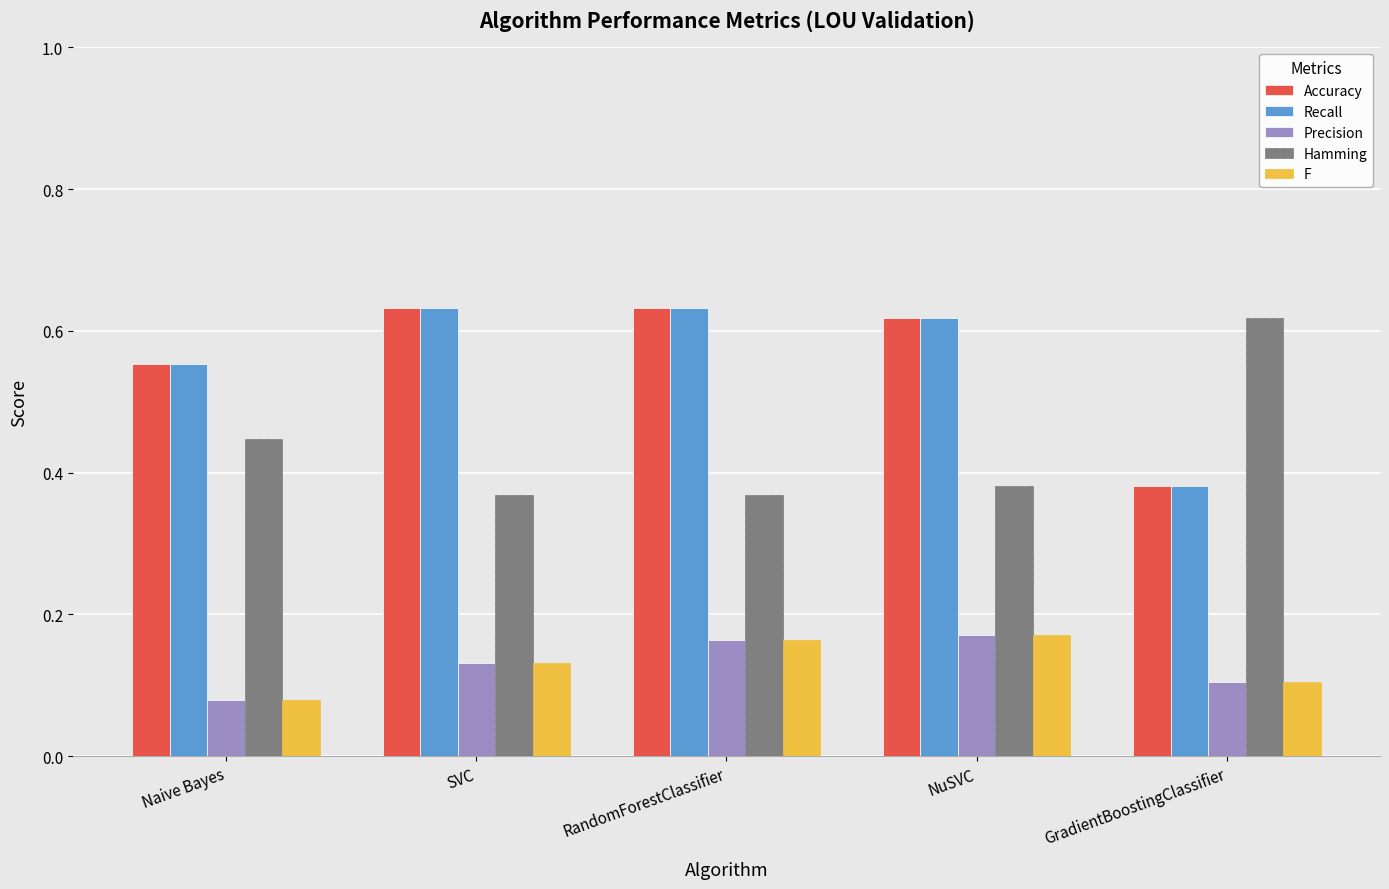

What is the difference between the highest and lowest values at GradientBoostingClassifier?

0.5